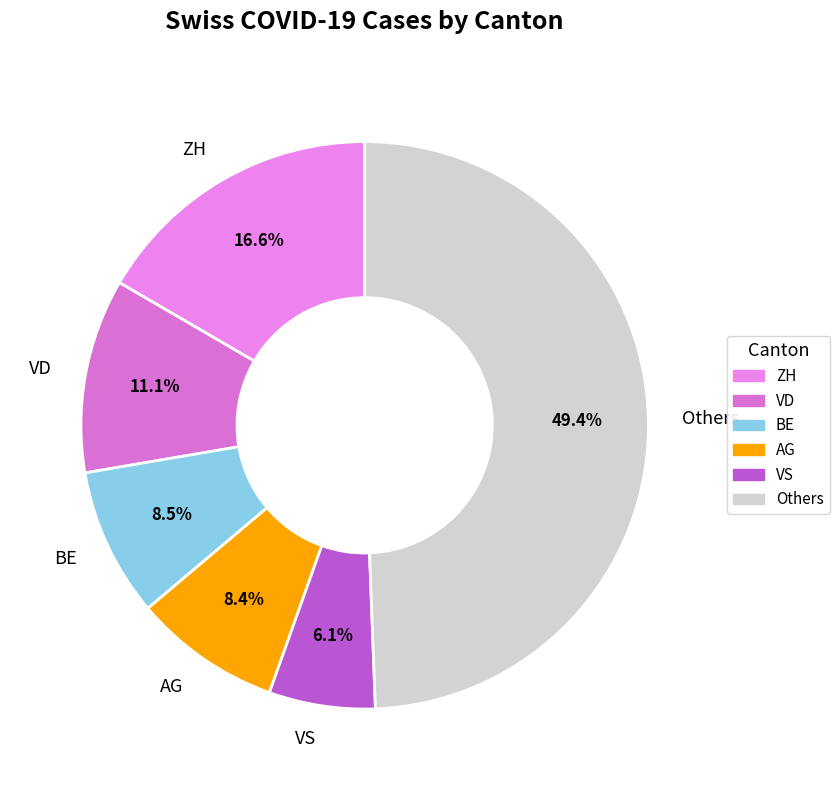

Does Others represent more than half of the total?

No